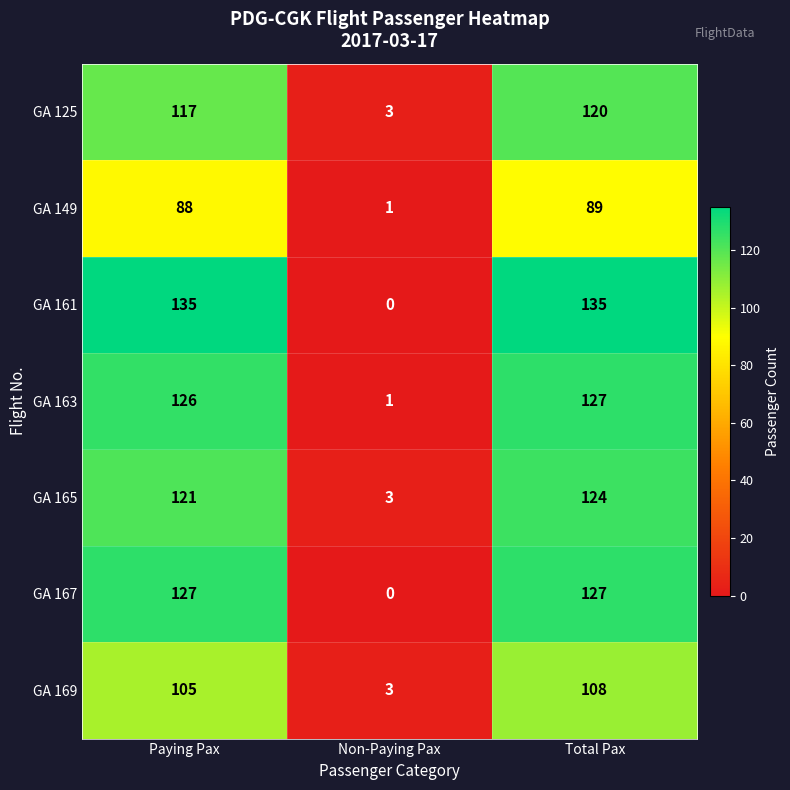

True or false: GA 167 has a value of 127 at Total Pax.

True